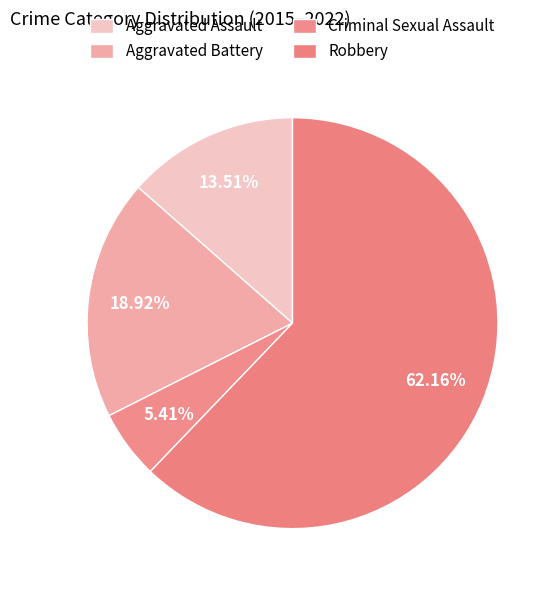

Do Aggravated Assault and Aggravated Battery together represent more than half of the pie?

No